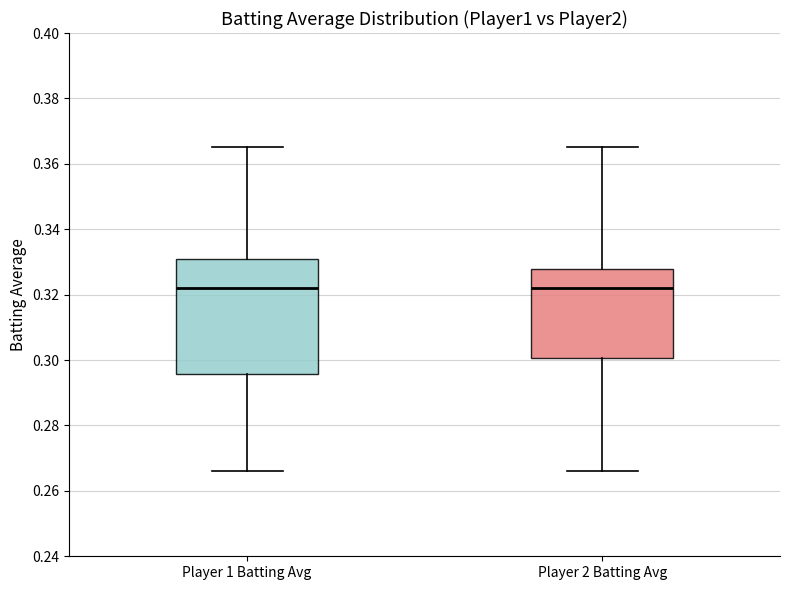

Where does the median line of the box for Player 1 Batting Avg sit on the y-axis? The values are not printed on the chart, so give them approximately, as read against the axis.

0.322